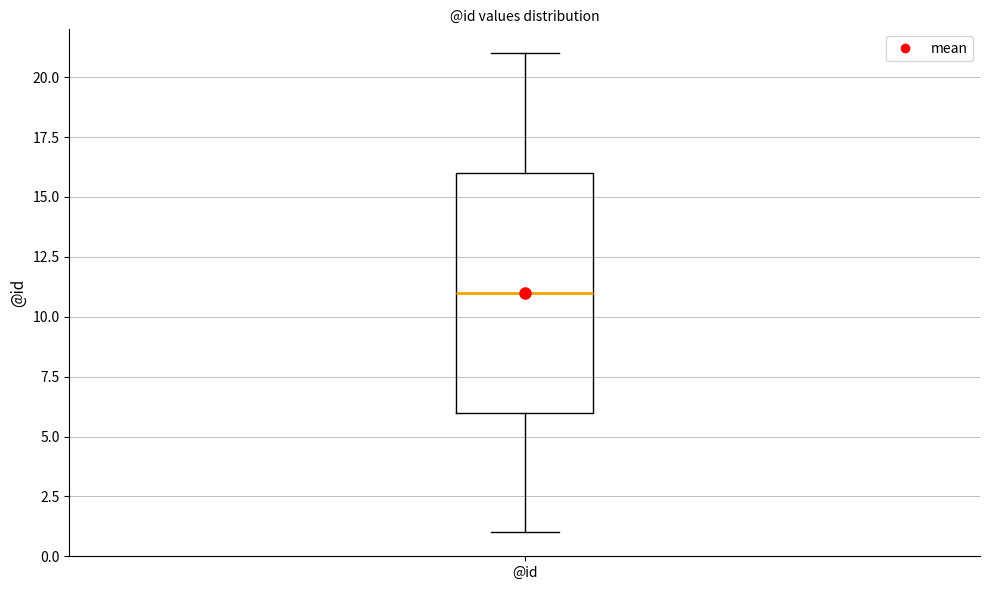

Read this box plot against the y-axis: the position of the median line, the range covered by the box, and the ends of both whiskers. The values are not printed on the chart, so give them approximately, as read against the axis.

median 11, box 6 to 16, whiskers 1 to 21